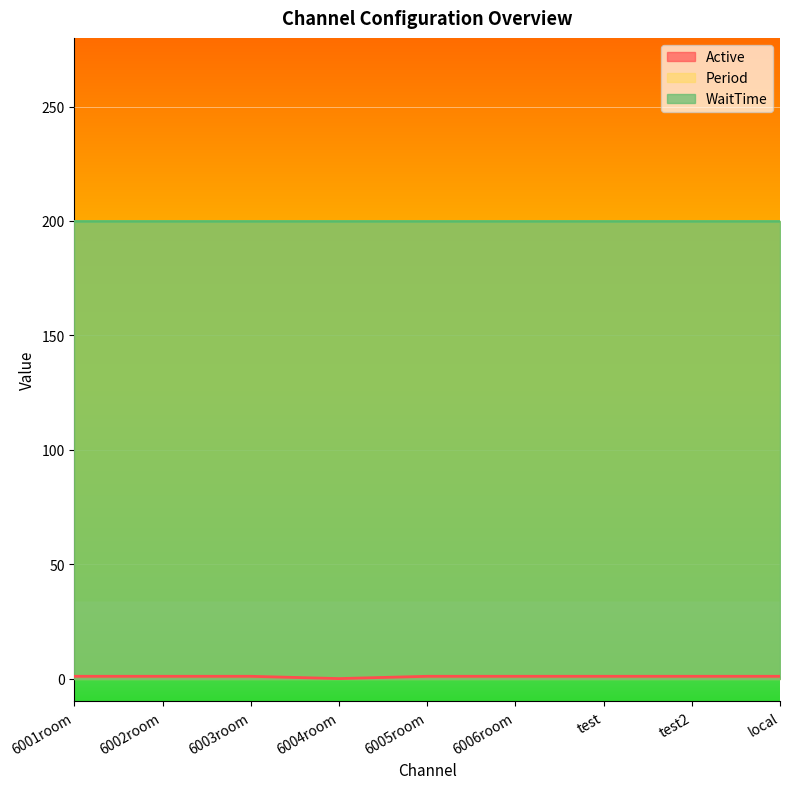

What is the maximum value shown in the chart?

200